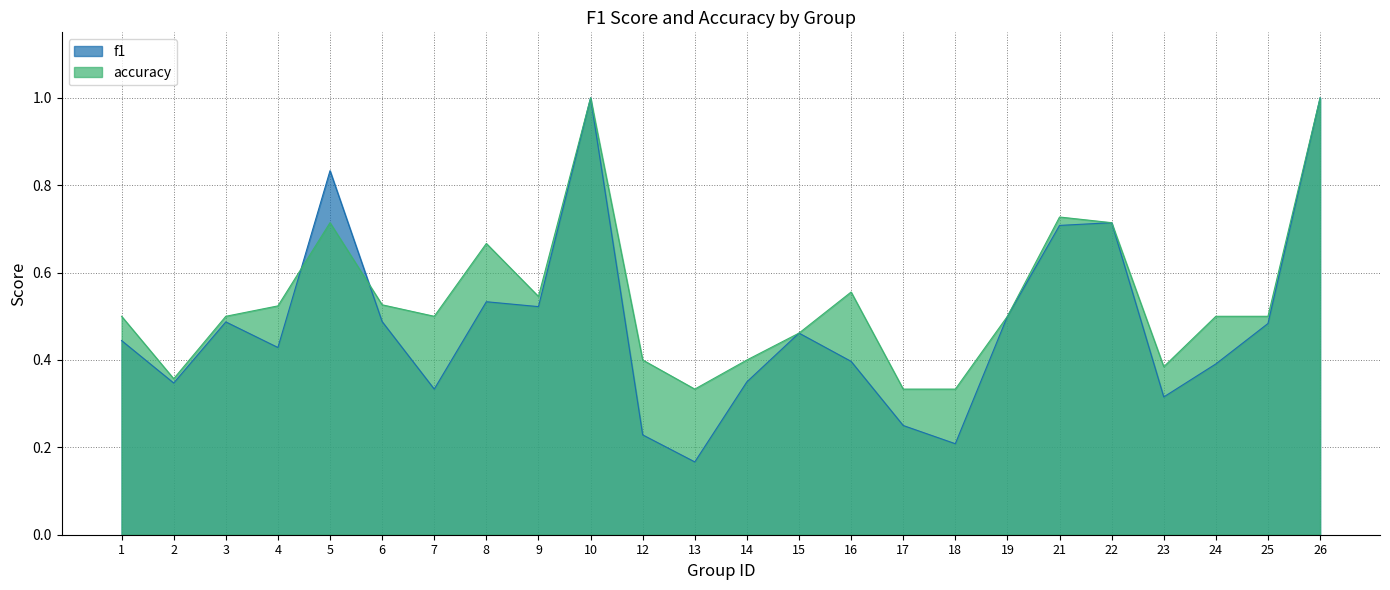

Rank the series by their maximum value, from lowest to highest.

f1, accuracy